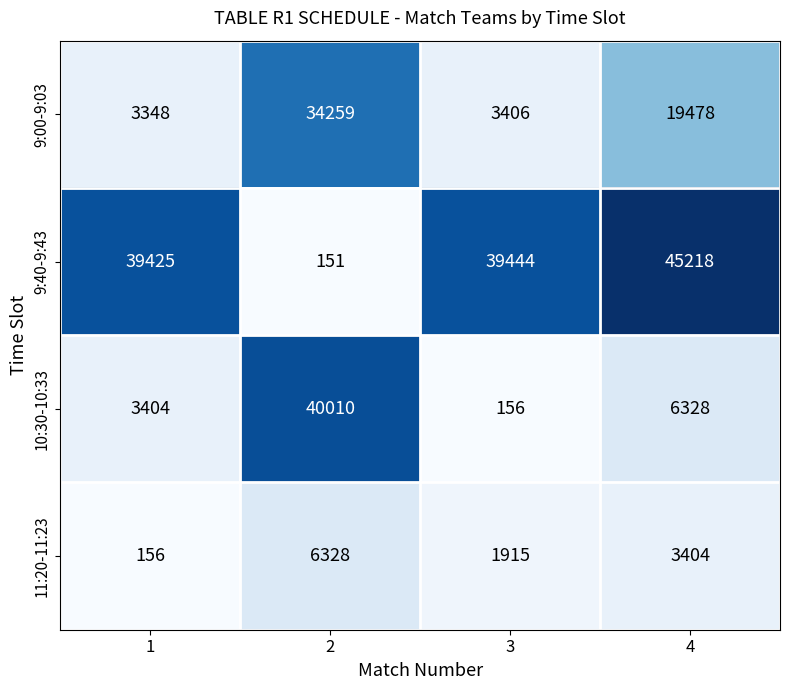

What is the highest value of the 10:30-10:33 series?

40010